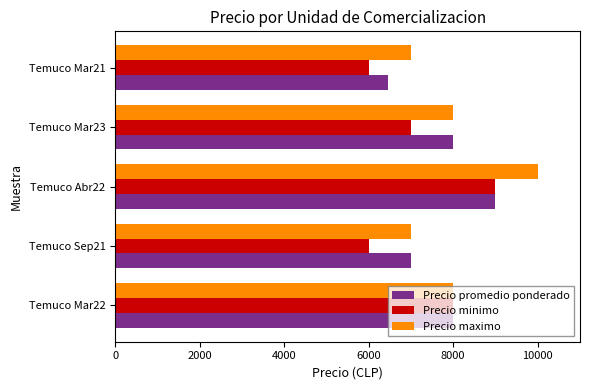

At which category is the sum across all series the highest?

Temuco Abr22